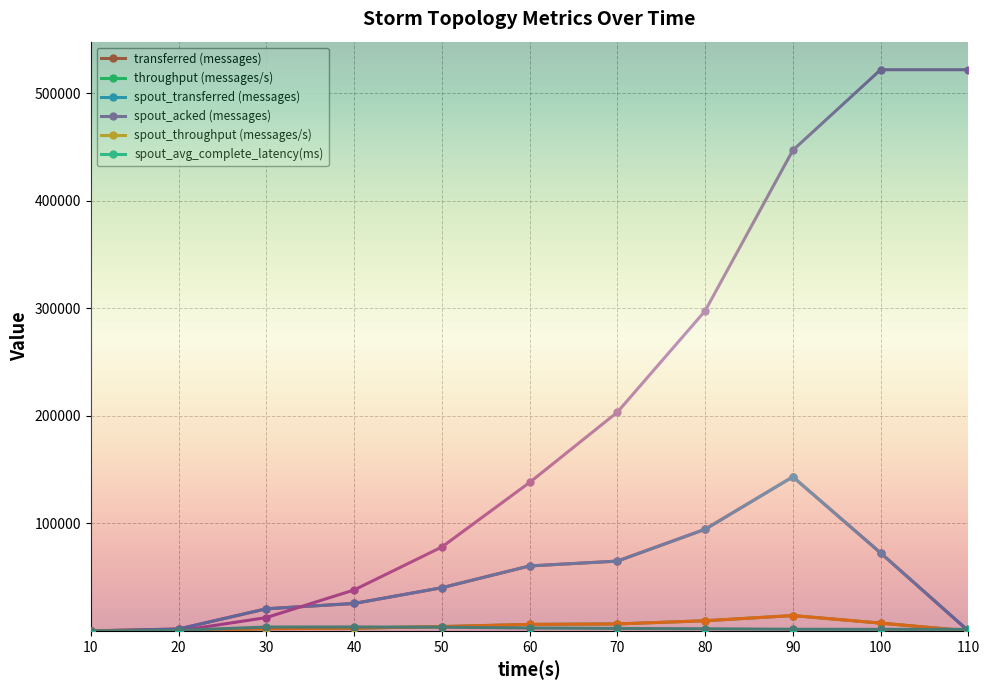

True or false: spout_acked (messages) has a value of 227817.0 at 10.

False